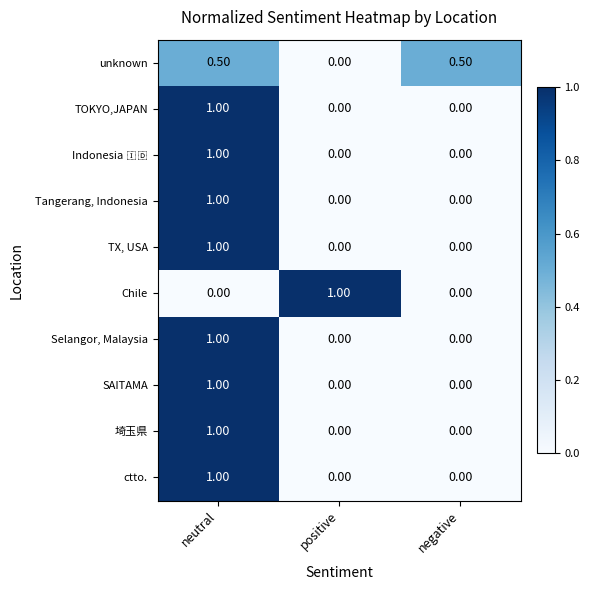

What is the difference between the maximum and minimum values in the unknown series?

0.5